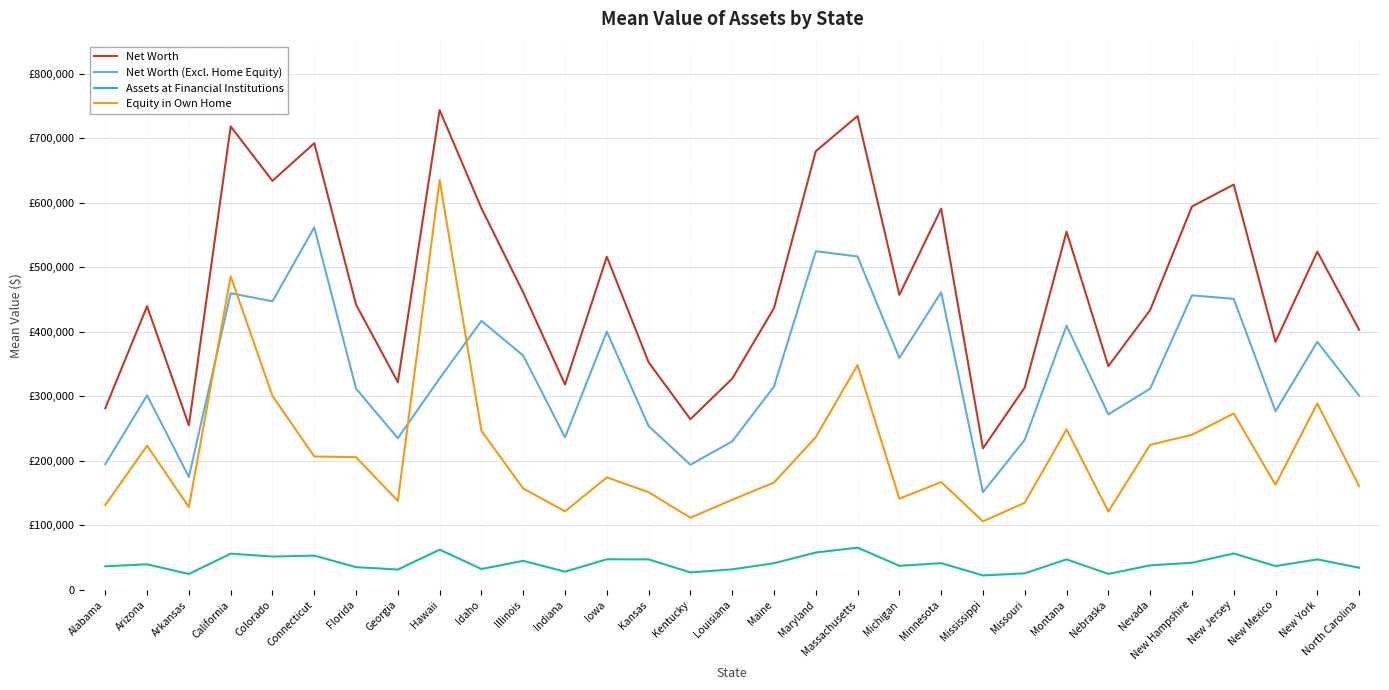

At how many categories does at least one series exceed 72563?

31